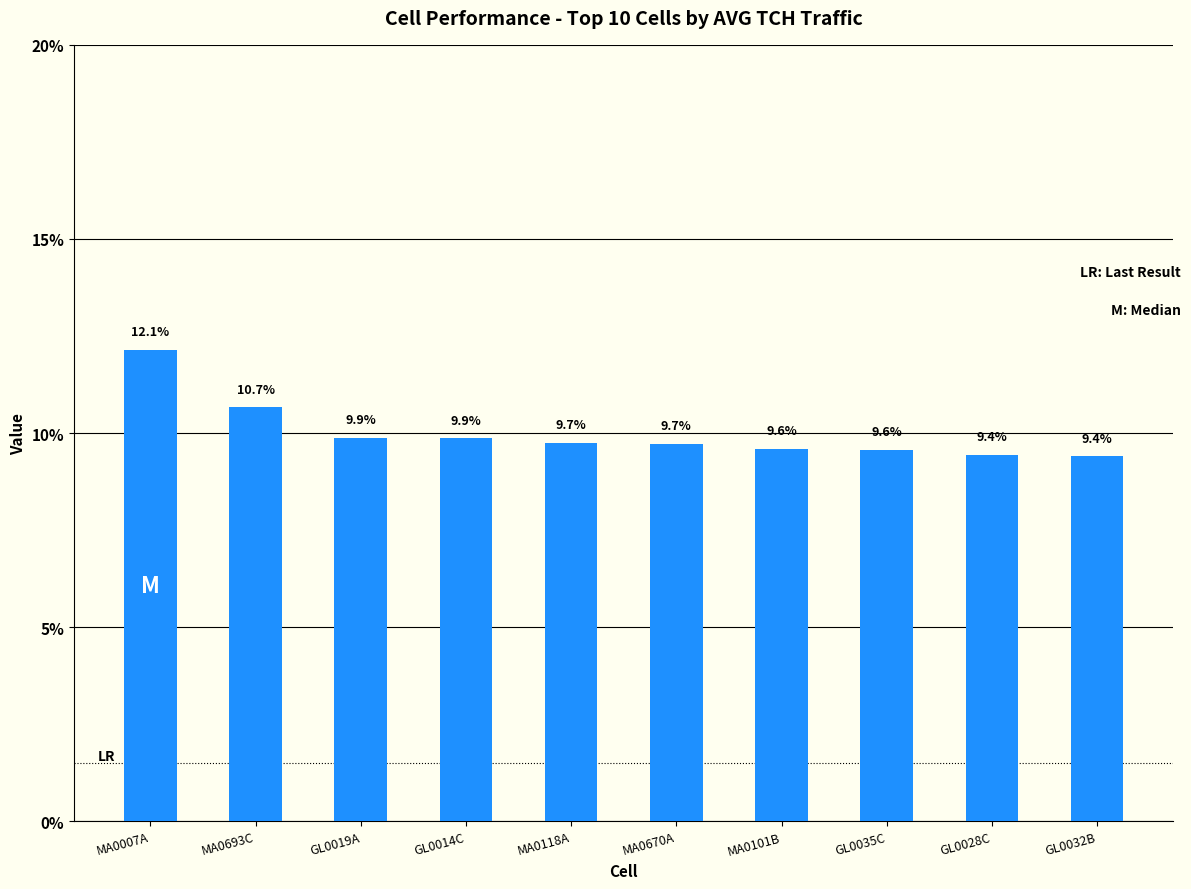

True or false: the data shows 3.9 at GL0035C.

False